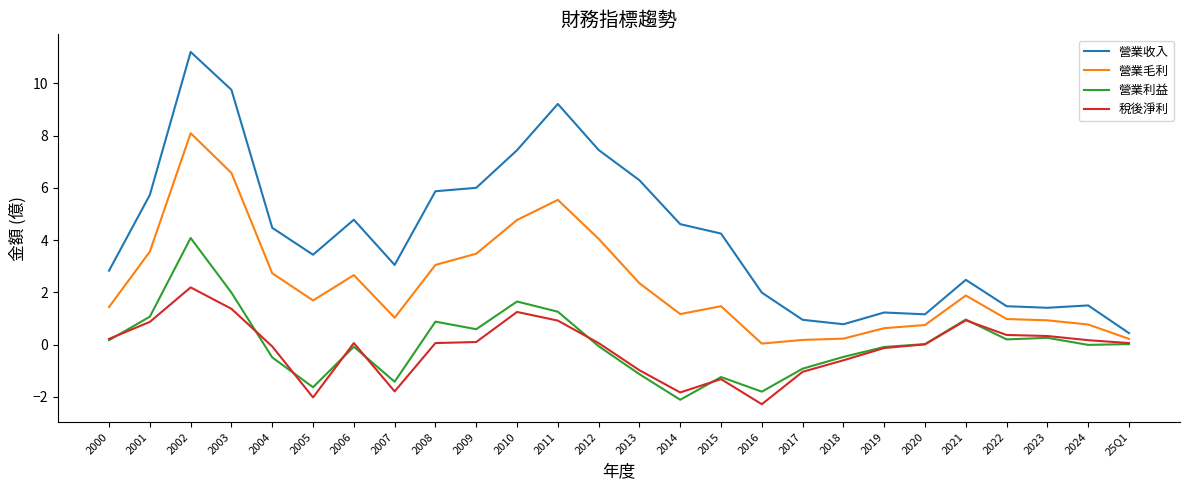

What are all the series names shown in the legend?

營業收入, 營業毛利, 營業利益, 稅後淨利